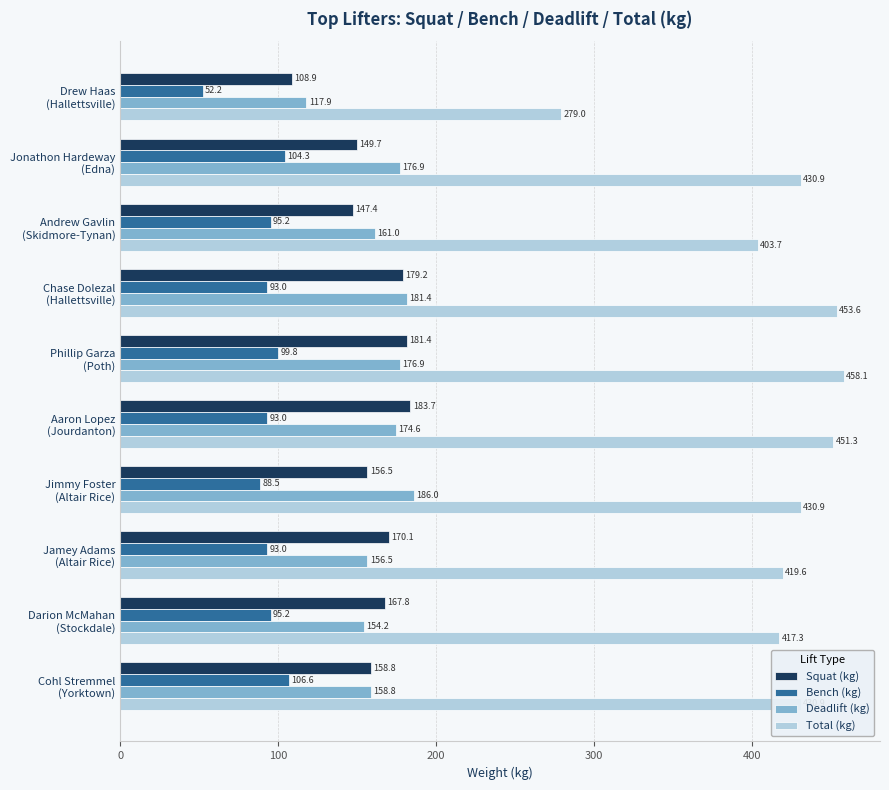

At how many categories does at least one series exceed 222?

10